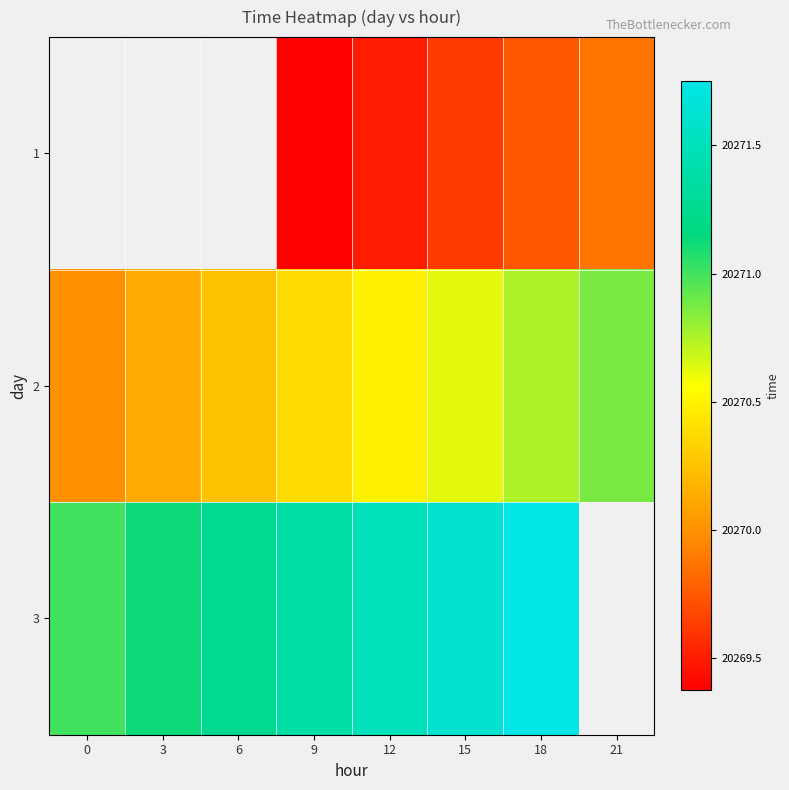

What is the highest value of the 3 series?

20271.8